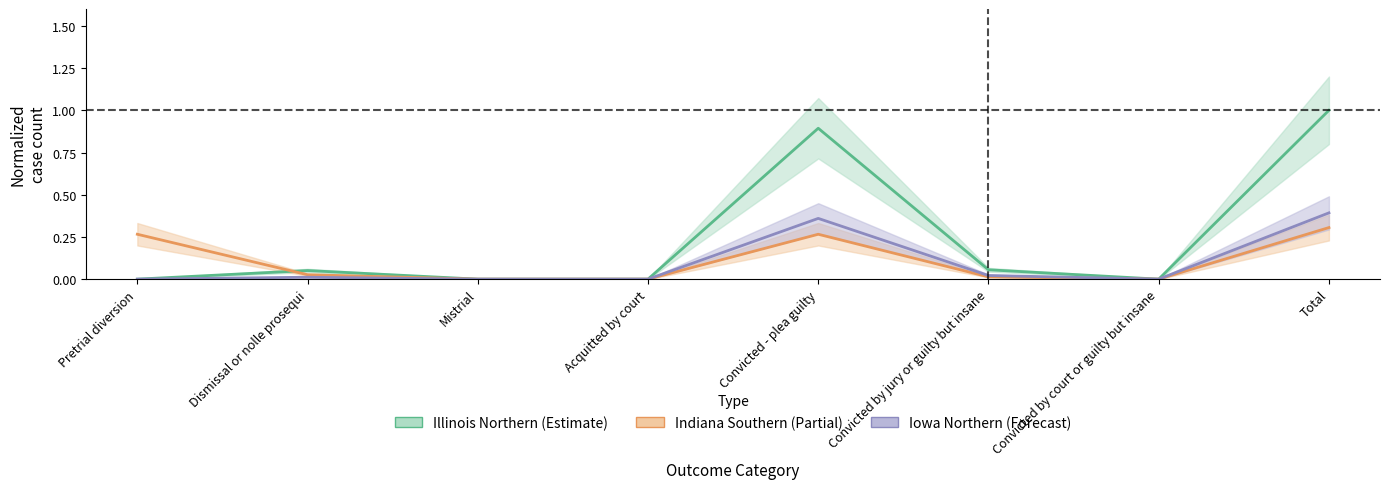

Count the number of data series in this chart.

3